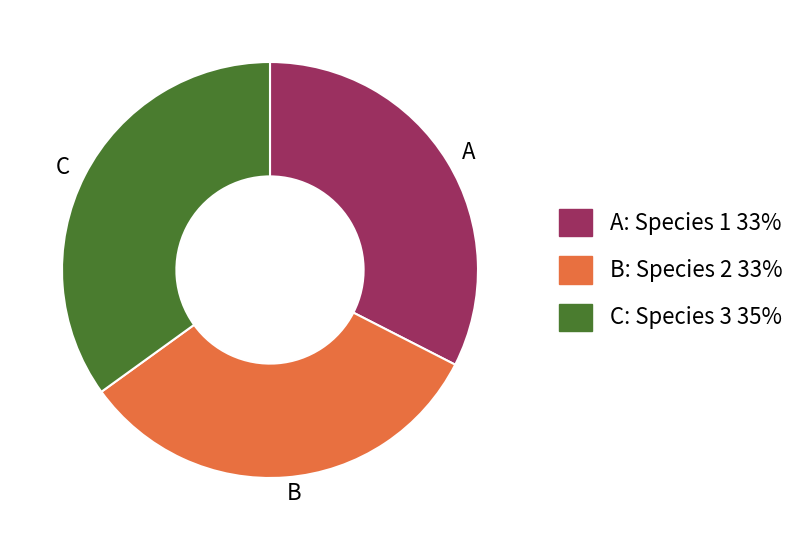

Which category has the biggest portion of the pie?

C